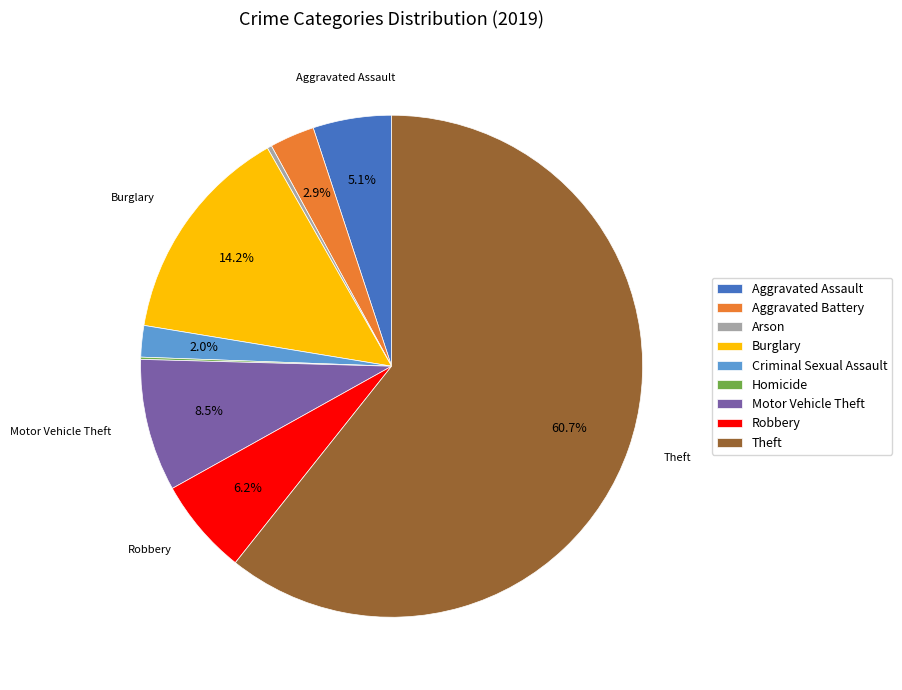

Which category has the biggest portion of the pie?

Theft